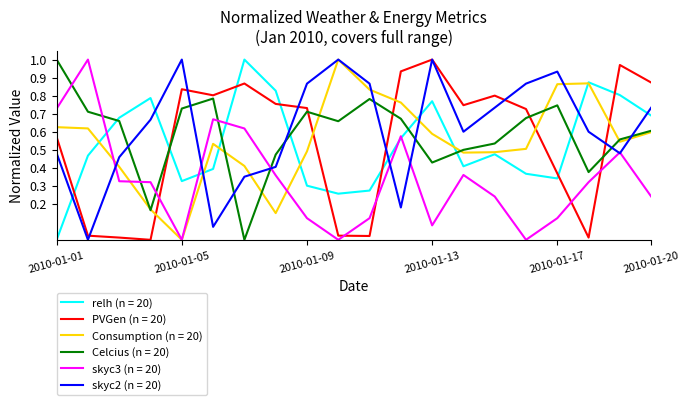

Does the chart display data point markers on the line(s)?

No